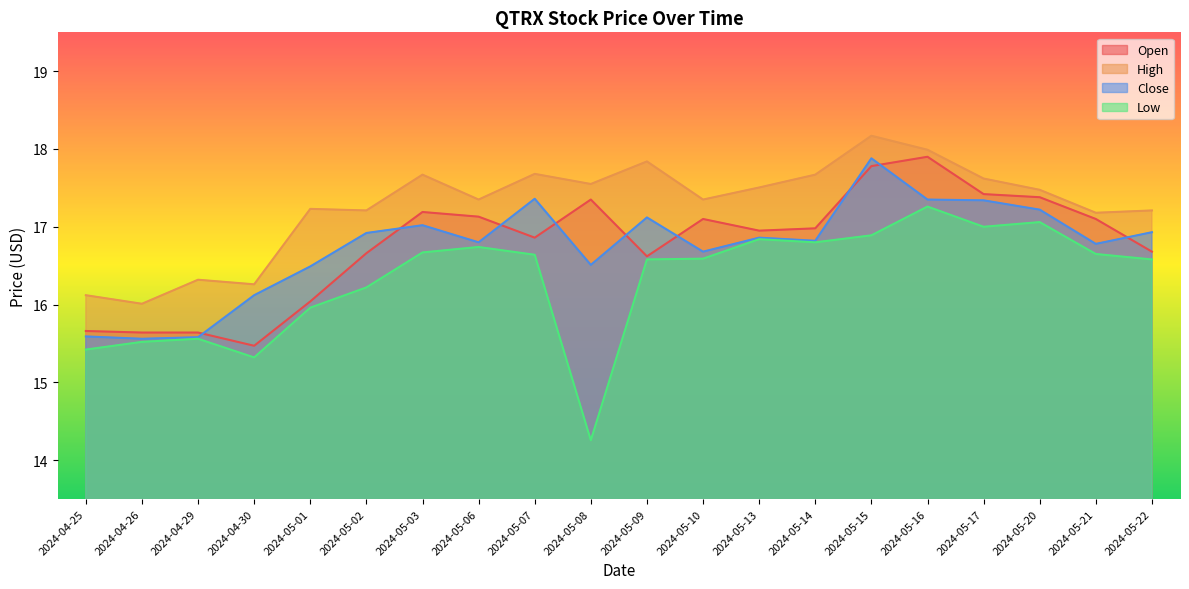

True or false: High and Low intersect in this chart.

False